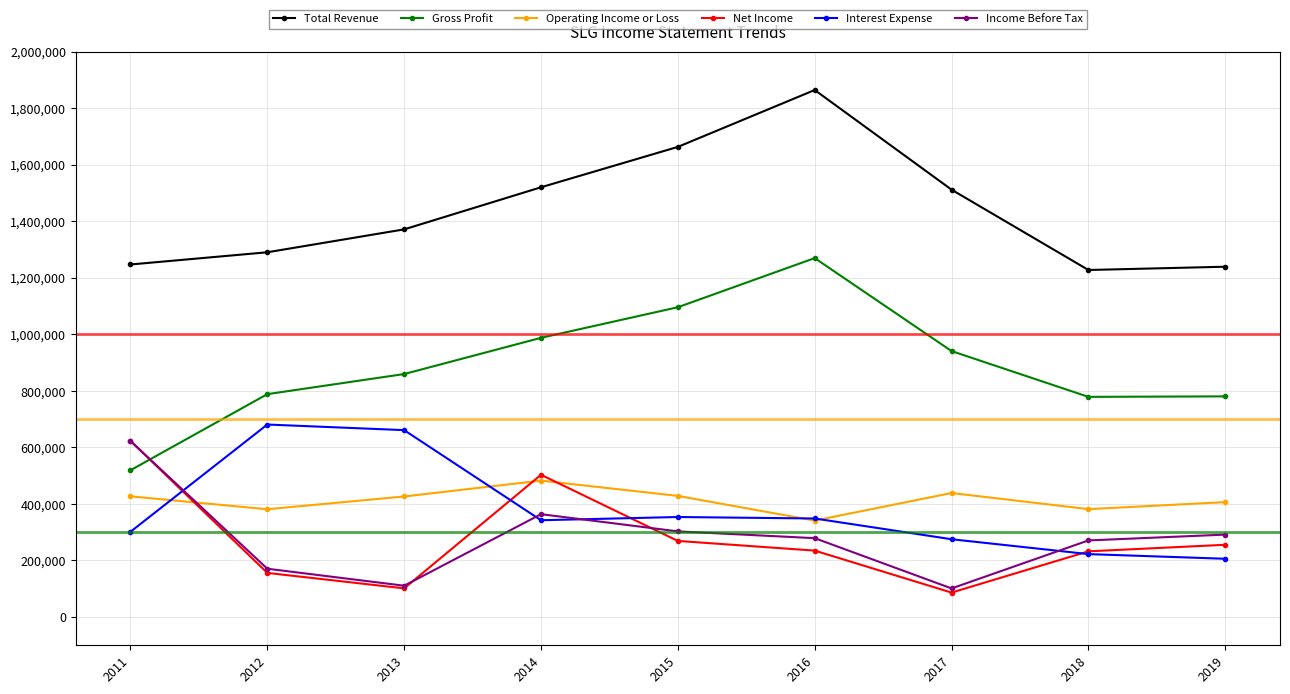

How many intersections are there between Gross Profit and Income Before Tax?

1